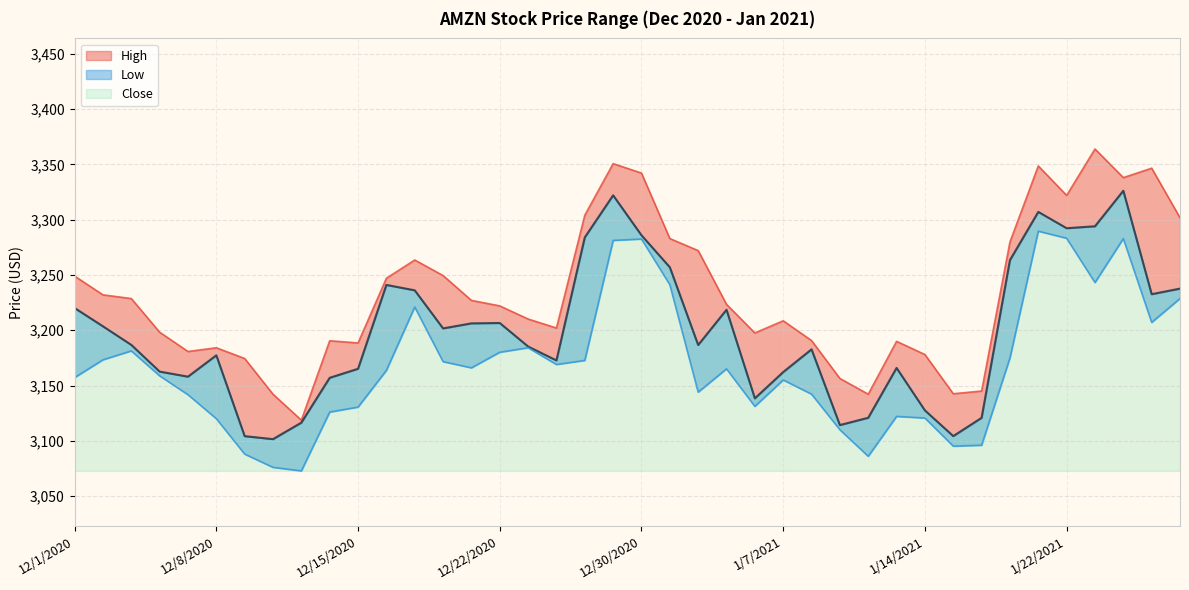

How many interior local valleys does the Close series have?

10